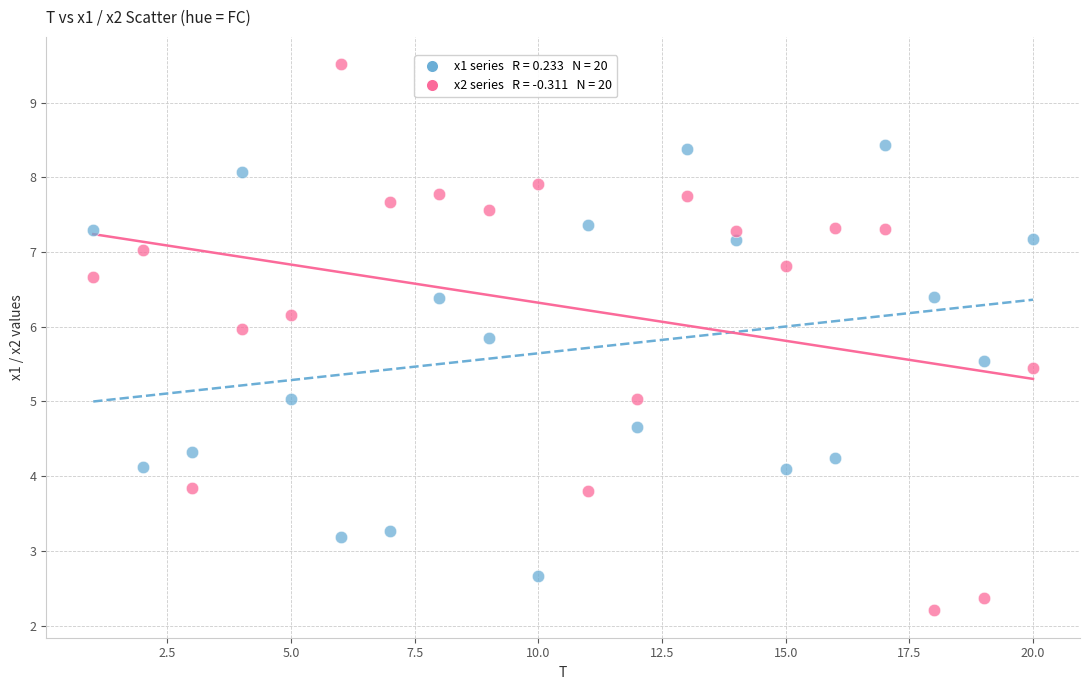

Across all data points, what is the range of Y values (max minus min)?

7.3